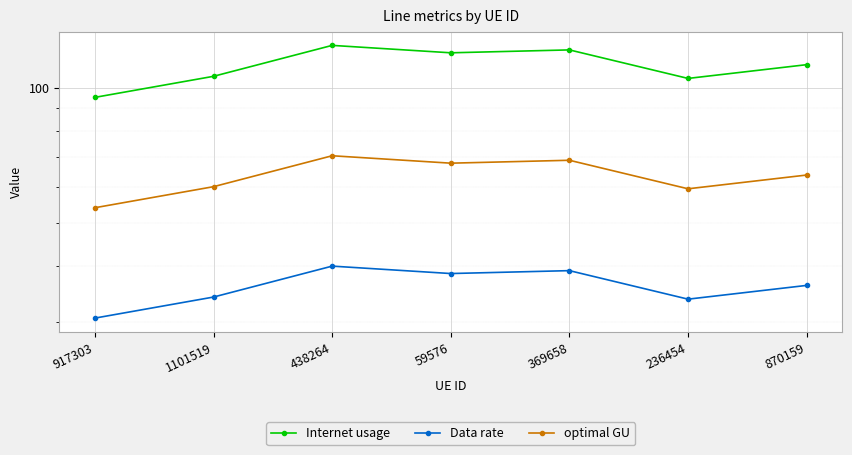

List the labels in order of Data rate value, smallest first.

917303, 236454, 1101519, 870159, 59576, 369658, 438264